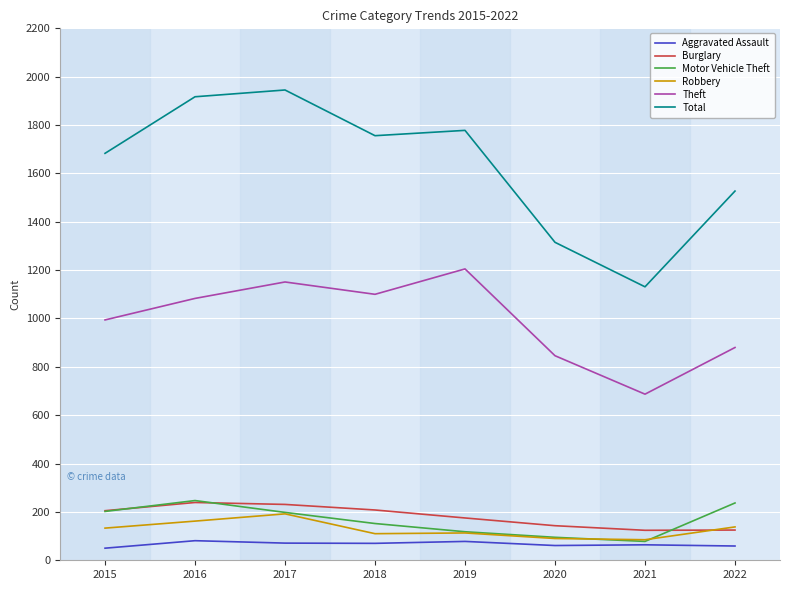

Which series has the largest total across all categories?

Total